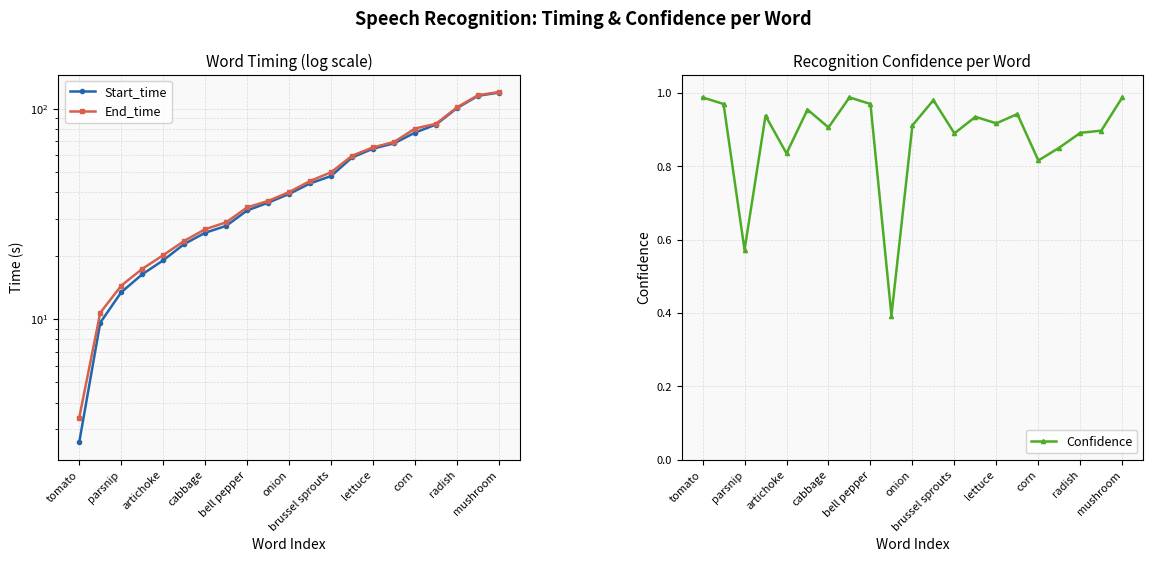

What are all the series names shown in the legend?

Start_time, End_time, Confidence